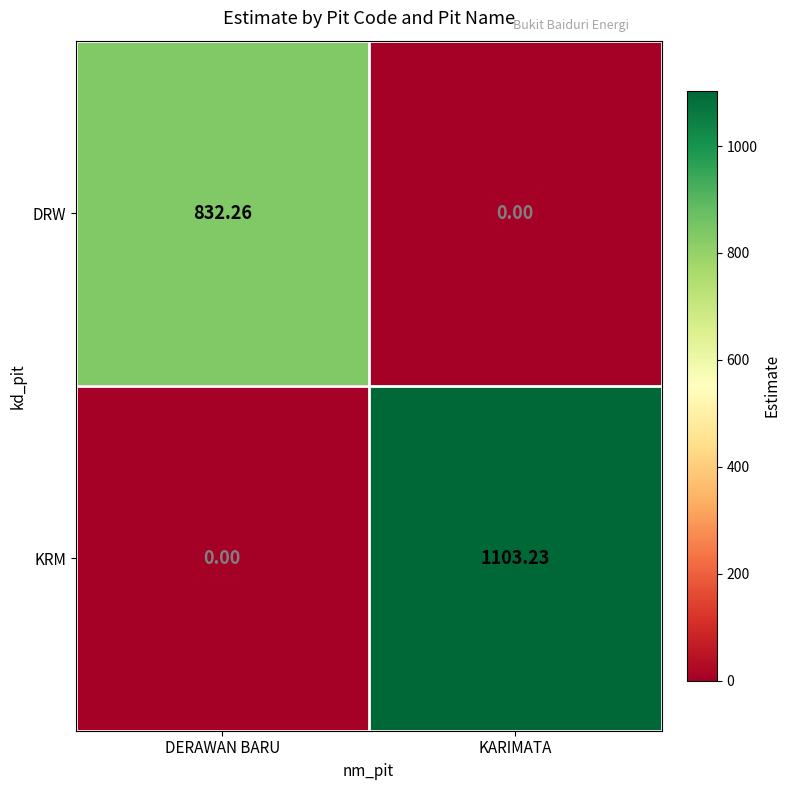

Between DERAWAN BARU and KARIMATA, which series saw the biggest shift?

KRM